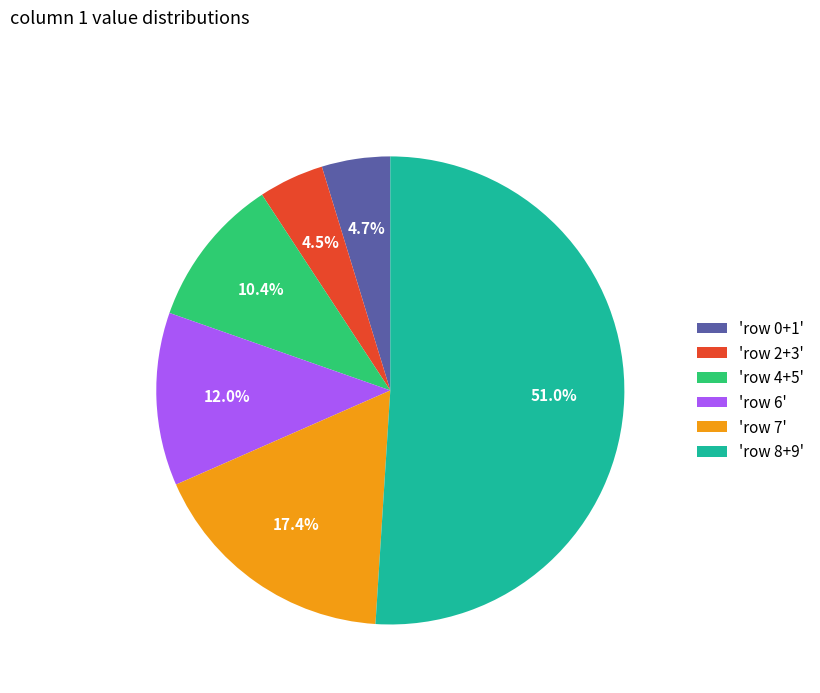

Is there any slice that represents more than half of the pie?

Yes